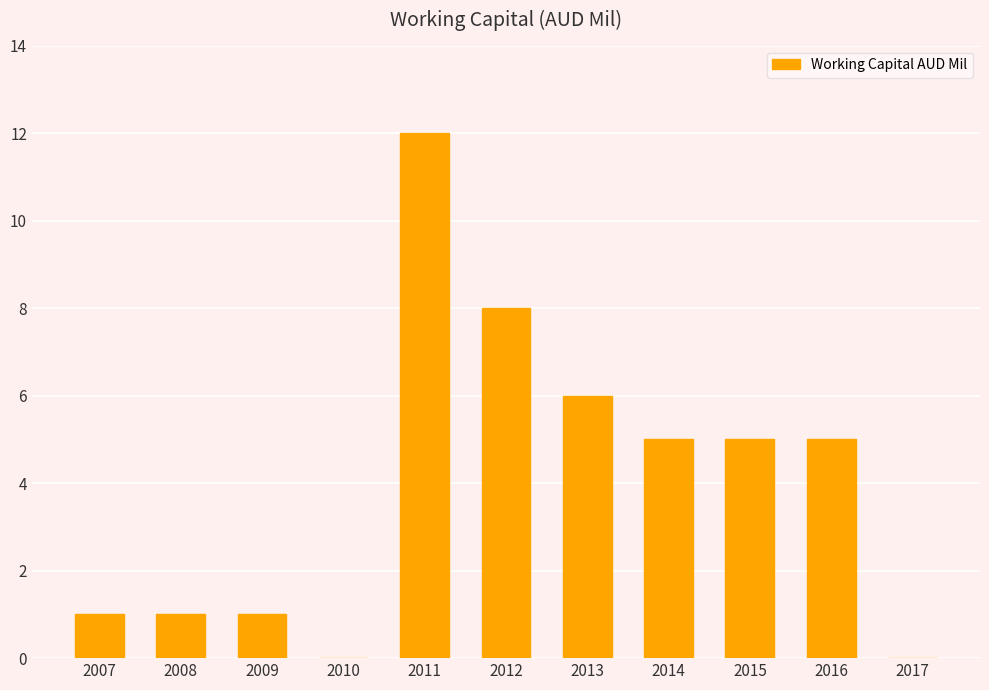

The value at 2014 is 5. True or false?

True